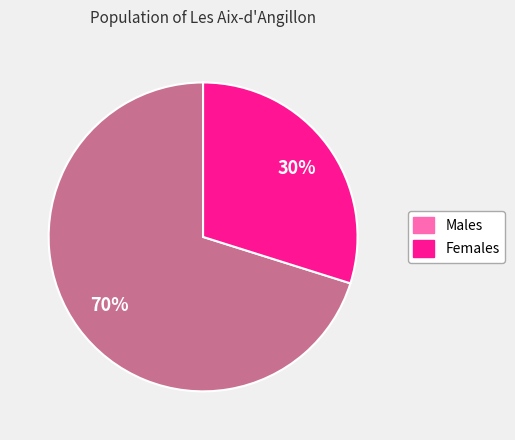

What percentage is the Males slice, to the nearest percent?

70%